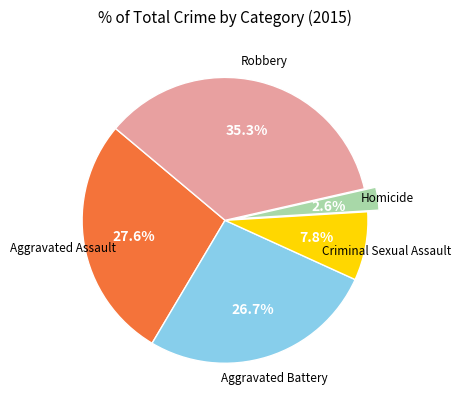

Does any single category account for the majority?

No